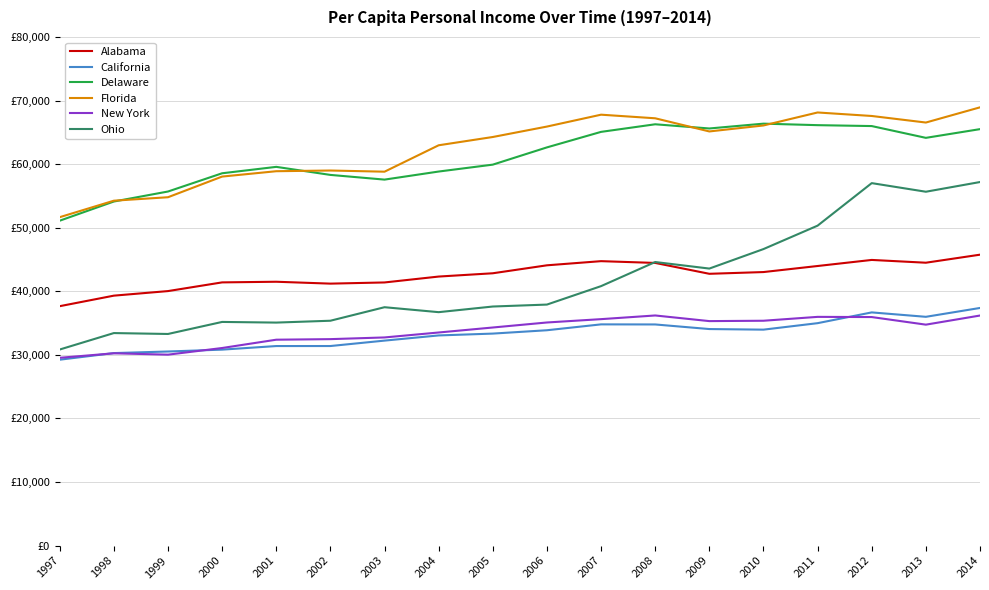

How many interior local peaks does the California series have?

2